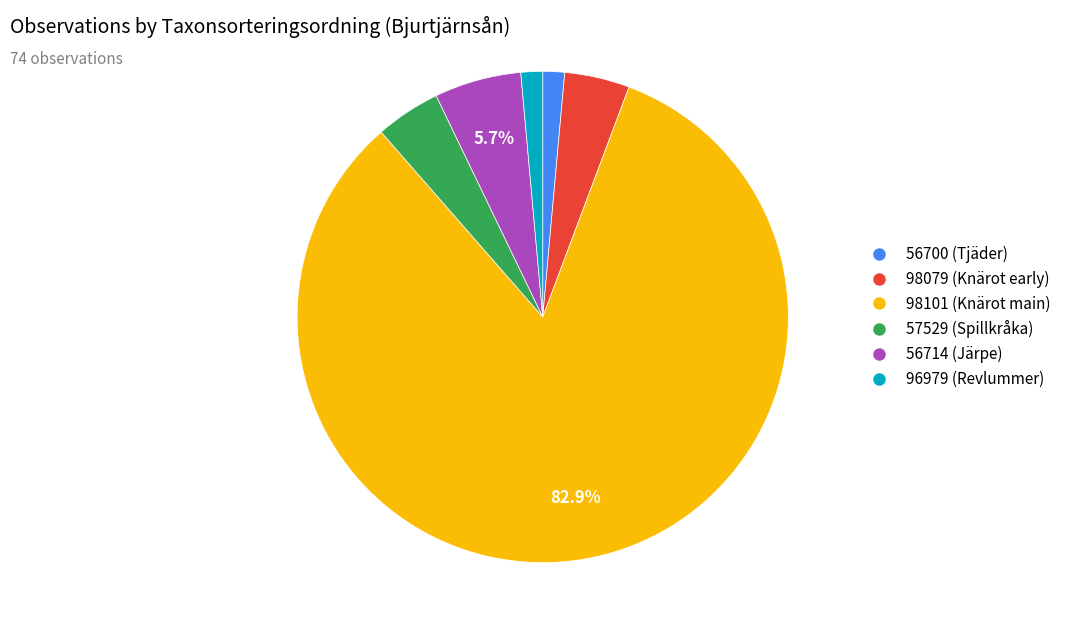

Which category has the biggest portion of the pie?

98101